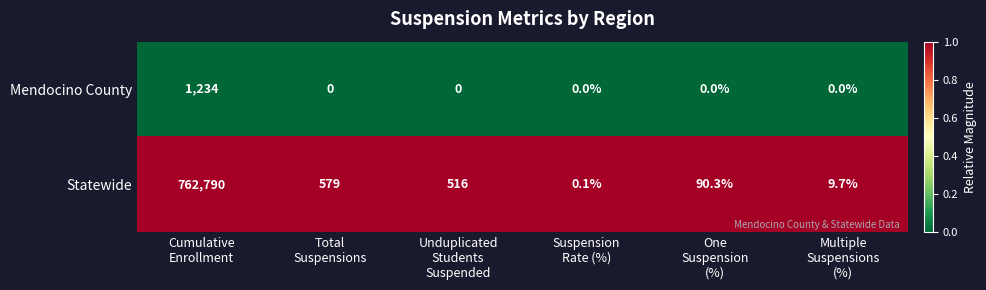

At which category is the sum across all series the highest?

Cumulative
Enrollment